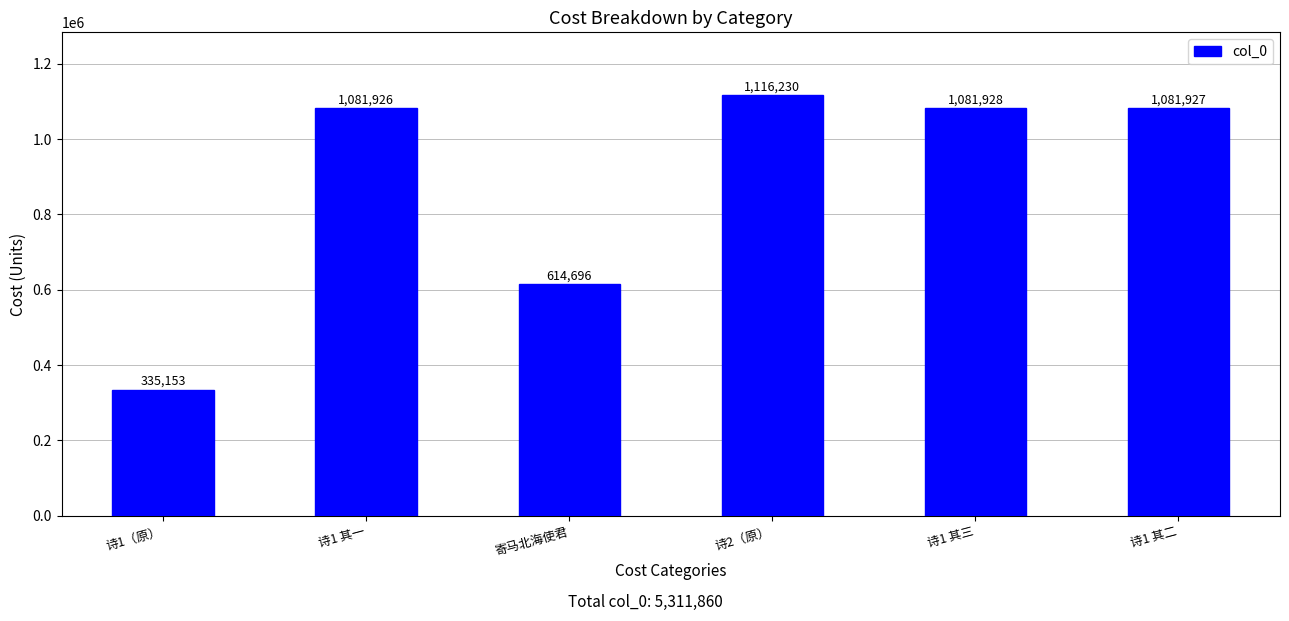

List the labels in order of value, smallest first.

诗1（原）, 寄马北海使君, 诗1 其一, 诗1 其二, 诗1 其三, 诗2（原）